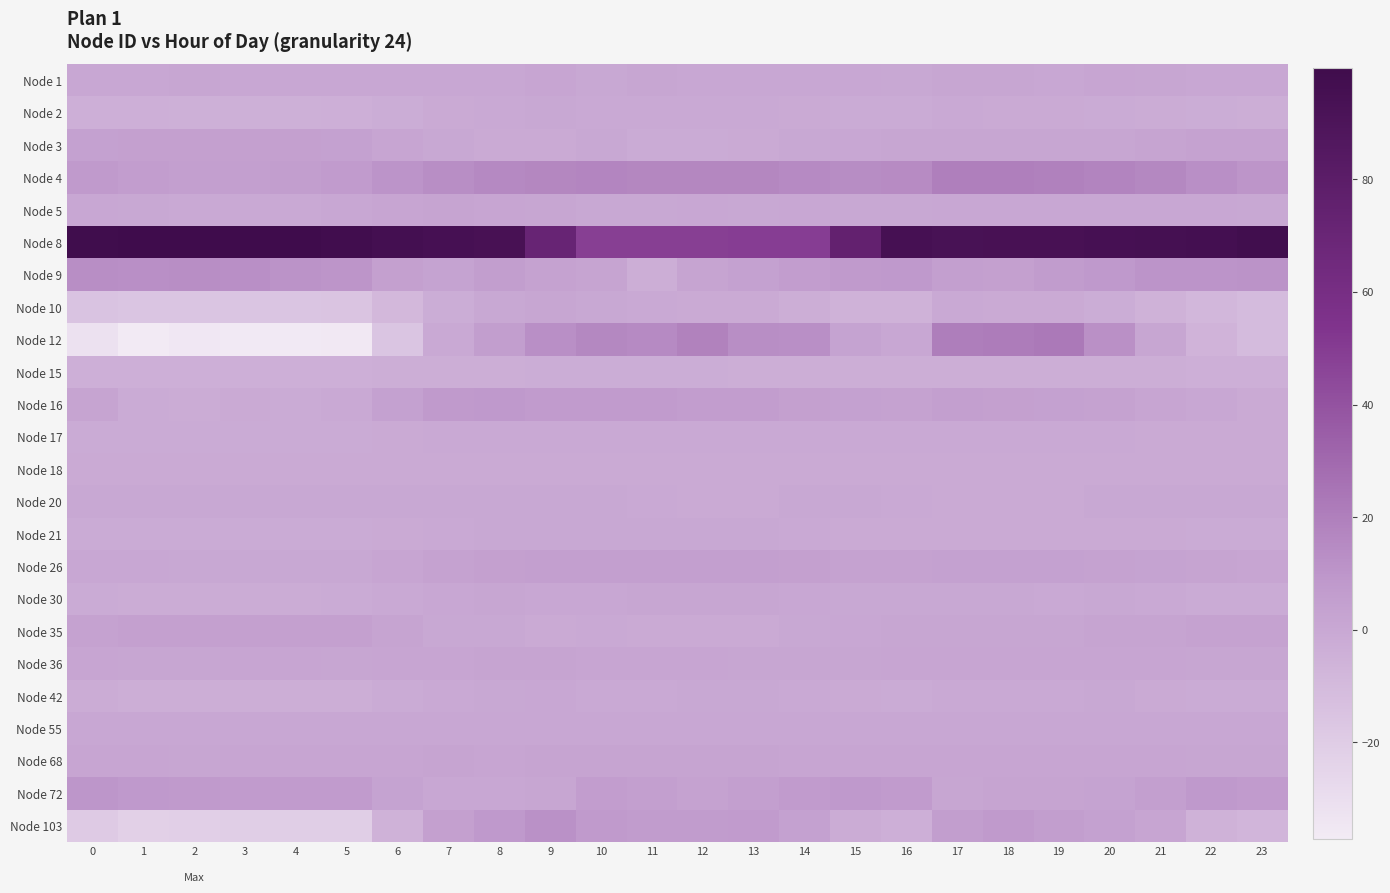

At which category is the sum across all series the highest?

18